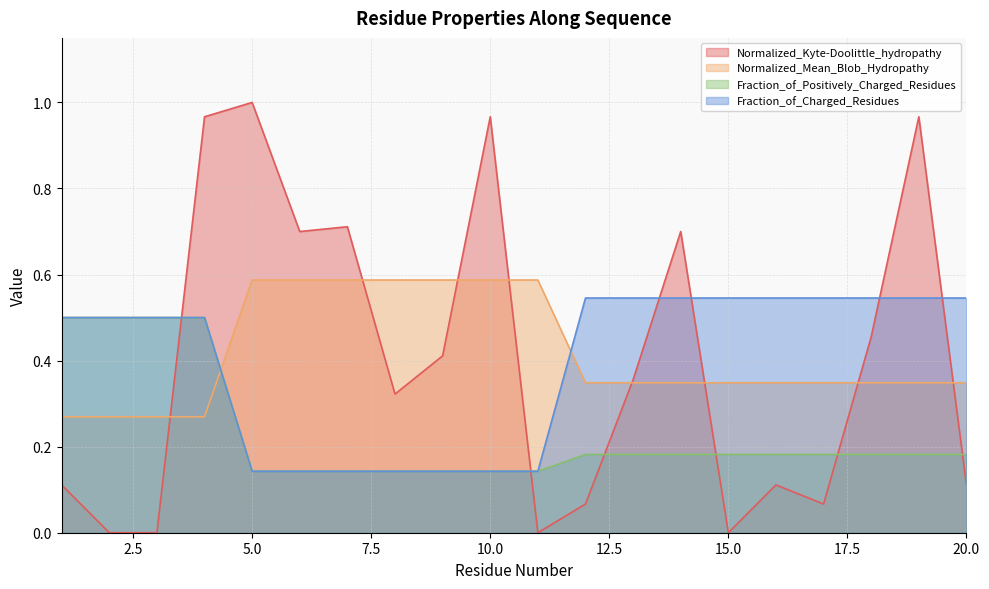

What is the sum of all Normalized_Kyte-Doolittle_hydropathy values?

8.0